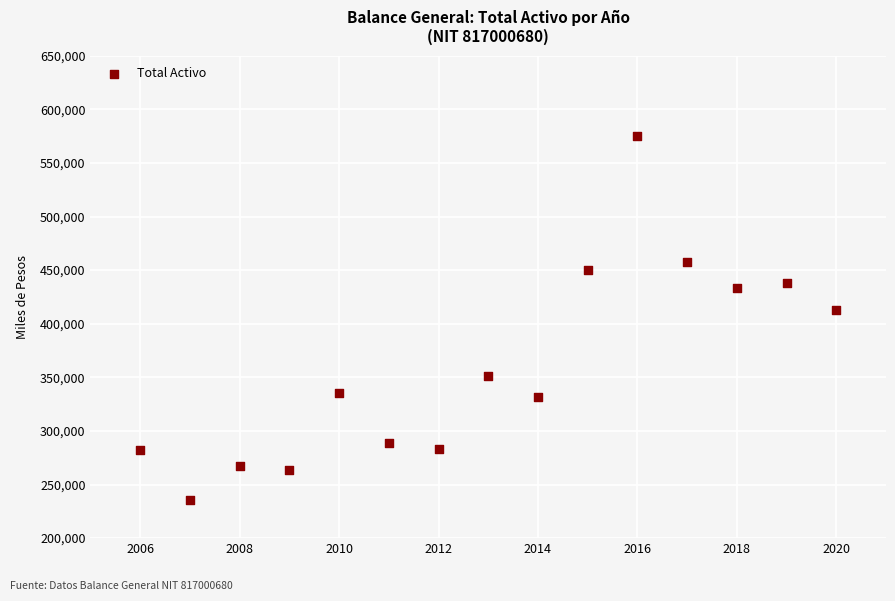

What Y value in the scatter plot is closest to 405205?

412719.4